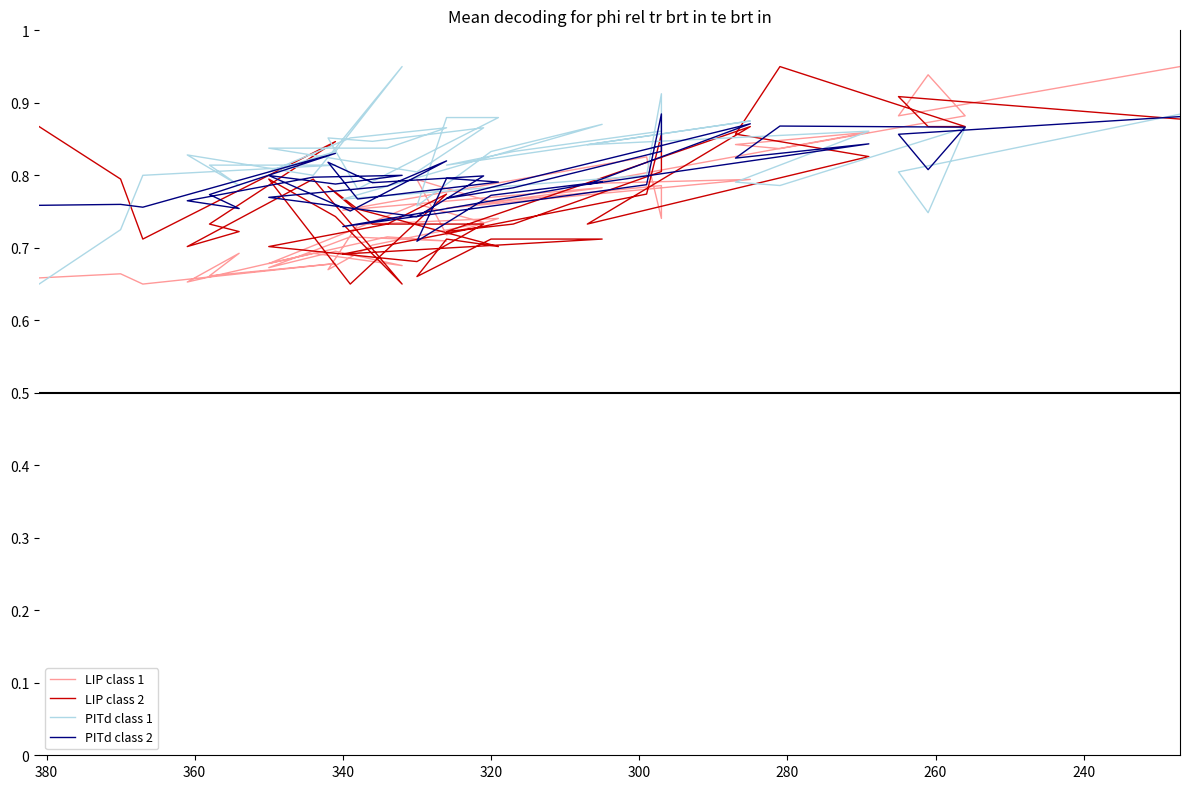

True or false: col_3 class 1 and col_1 class 2 intersect in this chart.

True